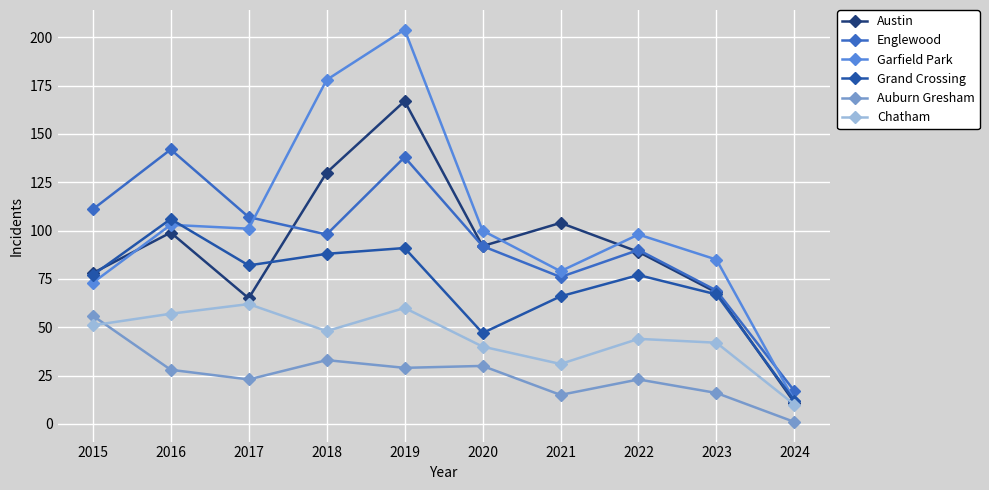

Where is the first local minimum for Chatham?

2018